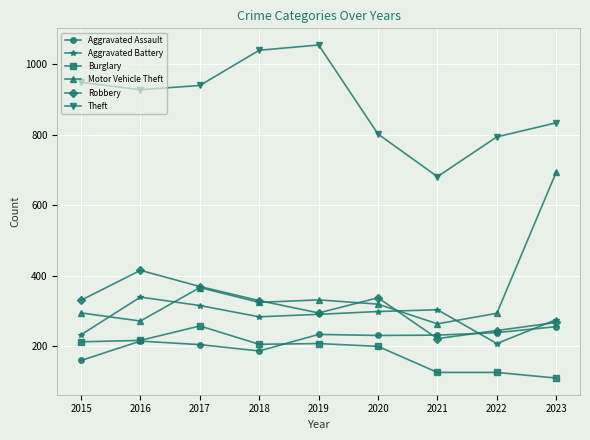

At which label does Aggravated Battery reach its minimum?

2022